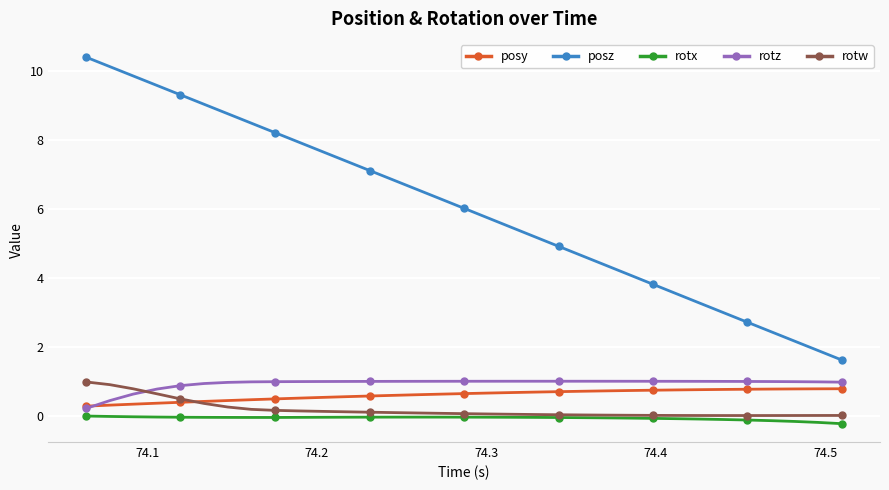

How many data points in posz are less than 6?

16